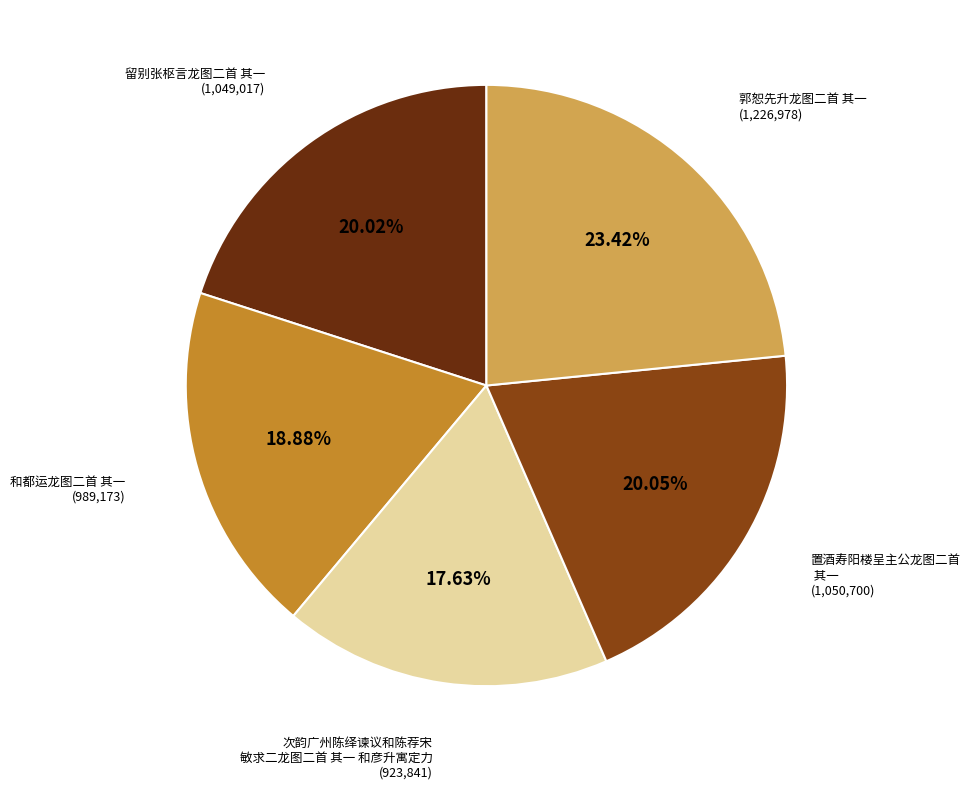

How many segments does this pie chart have?

5